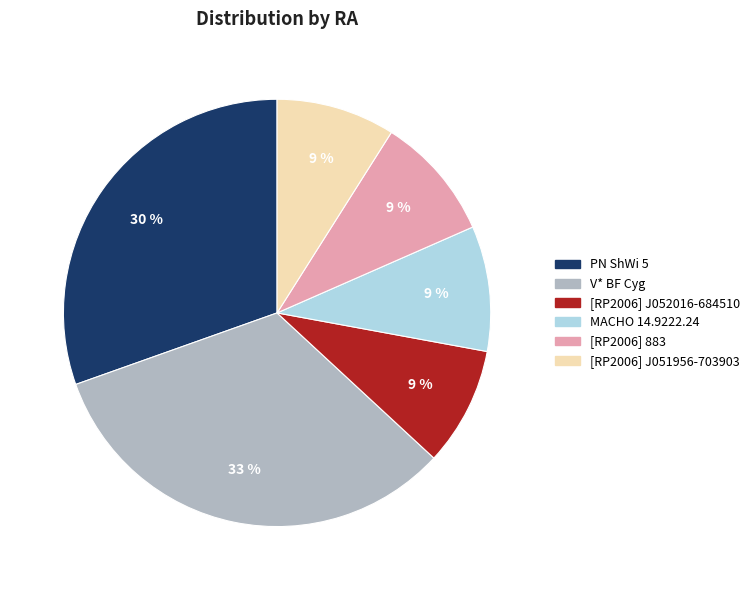

Does [RP2006] J052016-684510 represent more than half of the total?

No